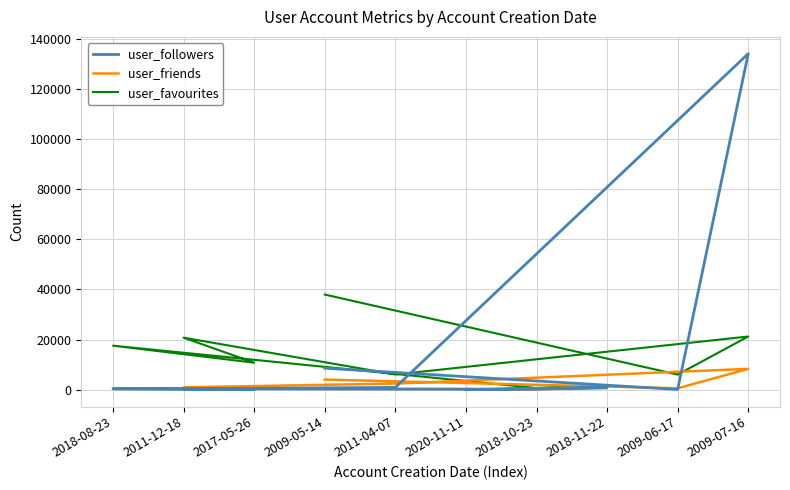

How many values in the user_followers series are below 375?

5